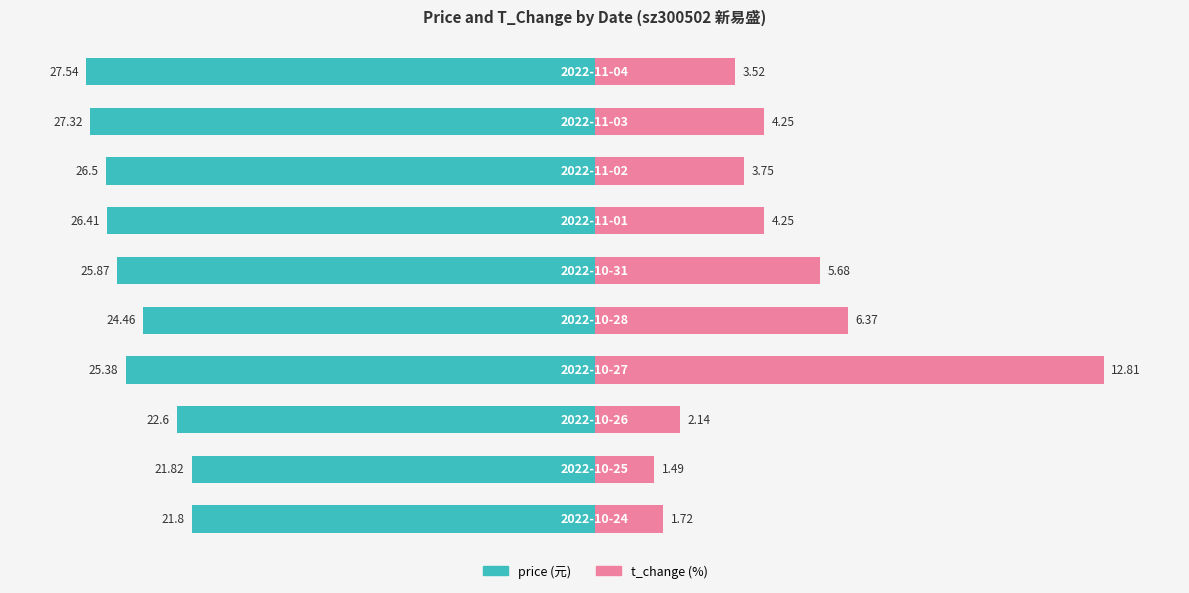

Which series has the widest spread of values?

t_change